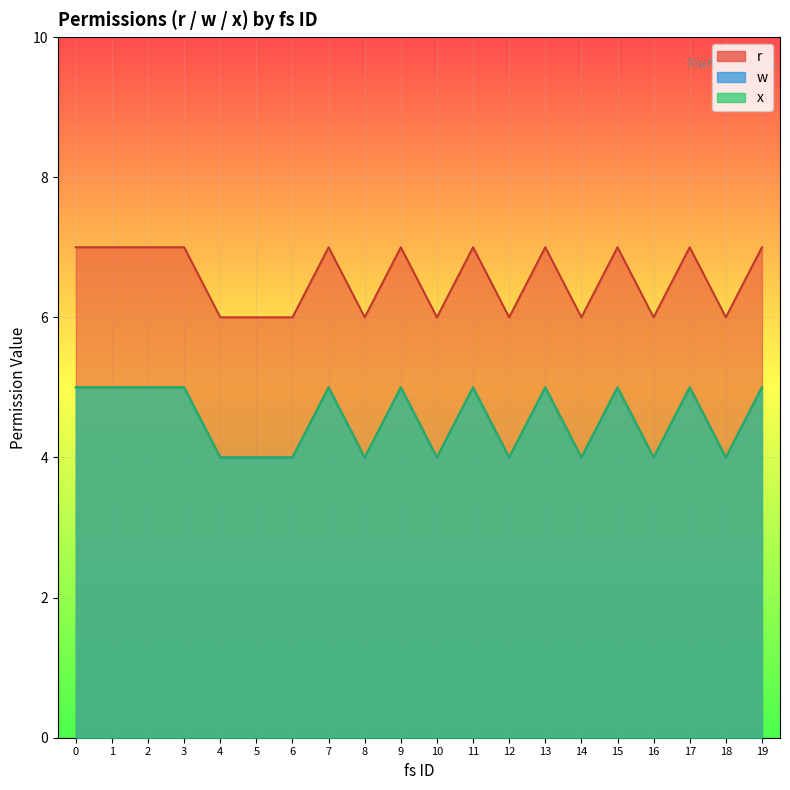

What is the average value of the x series?

5